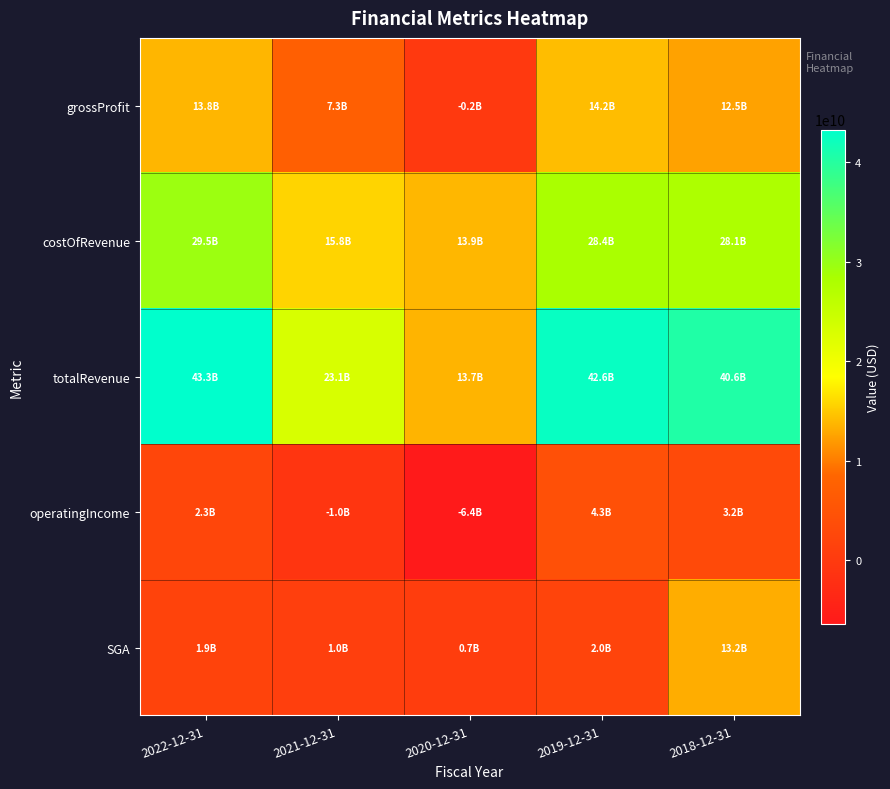

What is the smallest value displayed?

-6359000000